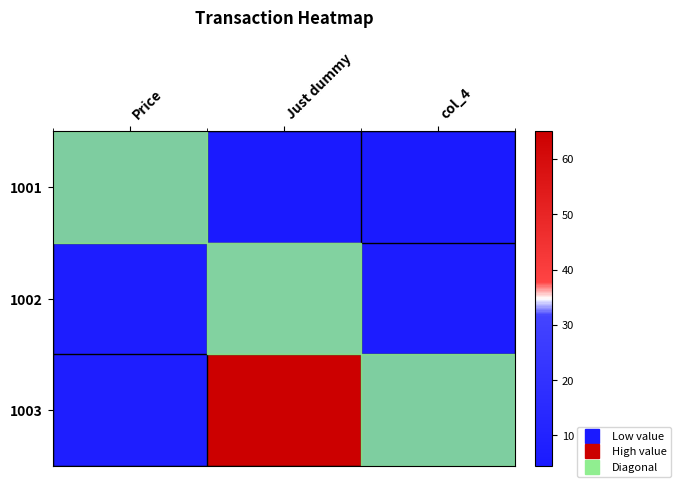

Between Just dummy and col_4, which is larger?

Just dummy